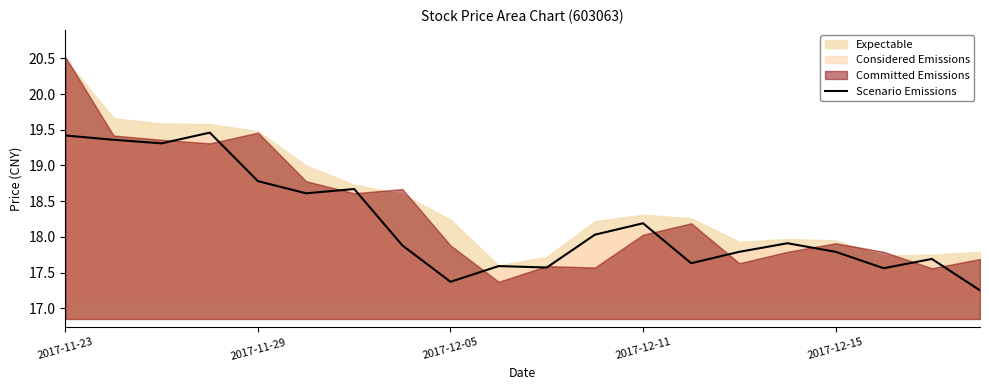

True or false: there are more than 1 points higher than both neighbors.

True